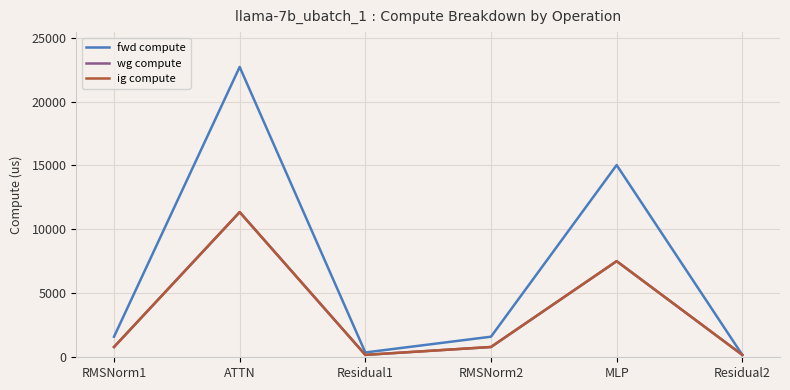

Reading left to right, list all the values displayed in this chart.

fwd compute: RMSNorm1=1609.2	ATTN=22703.9	Residual1=375.6	RMSNorm2=1609.2	MLP=15030.9	Residual2=187.8
wg compute: RMSNorm1=804.6	ATTN=11352.0	Residual1=187.8	RMSNorm2=804.6	MLP=7515.5	Residual2=187.8
ig compute: RMSNorm1=804.6	ATTN=11352.0	Residual1=187.8	RMSNorm2=804.6	MLP=7515.5	Residual2=187.8